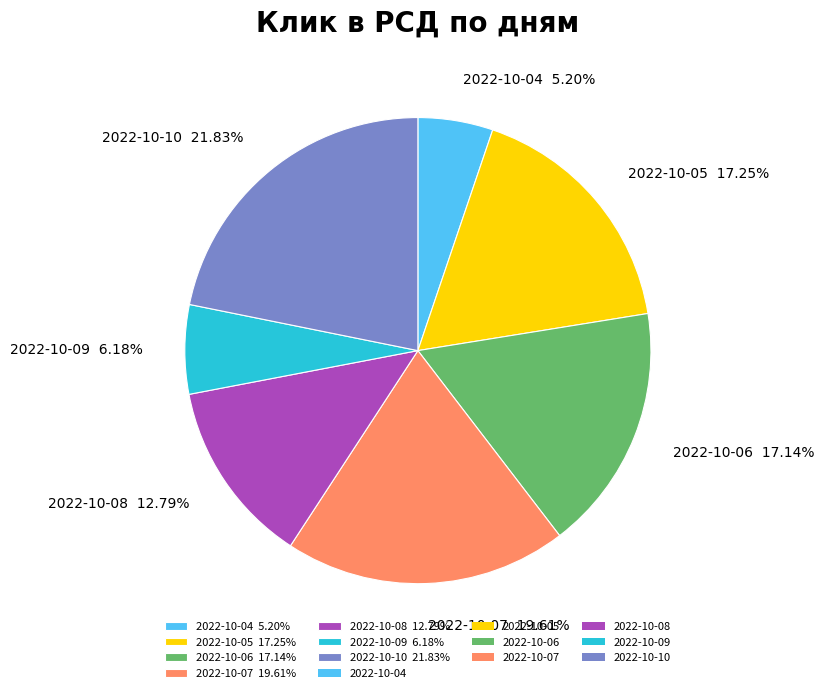

What percentage is the 2022-10-05 slice, to the nearest percent?

17%